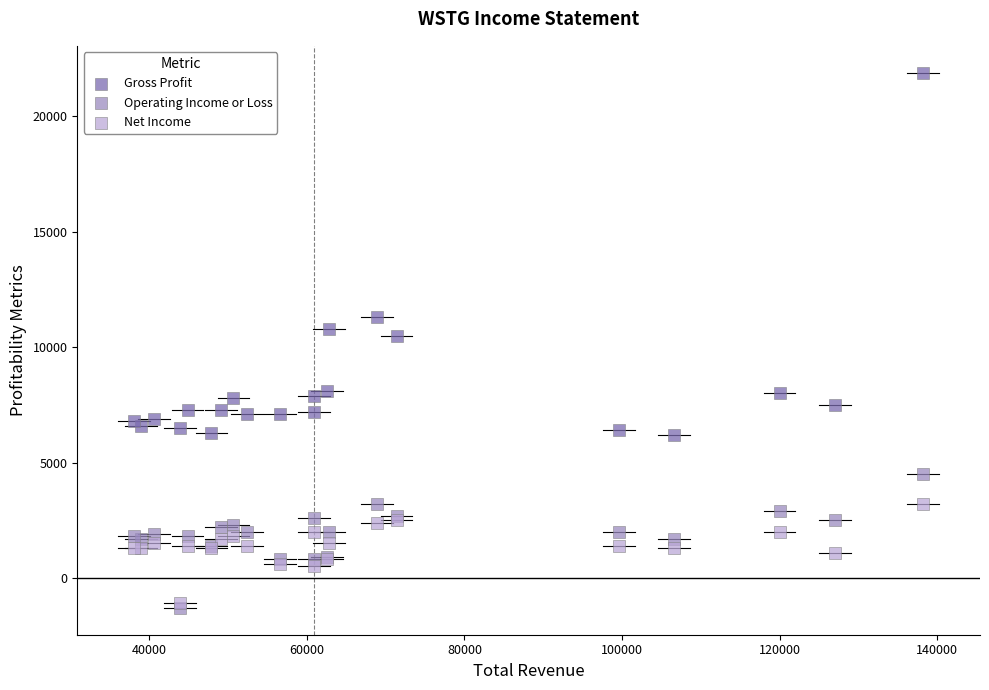

In the Gross Profit series, what Y value is closest to 14050?

11300